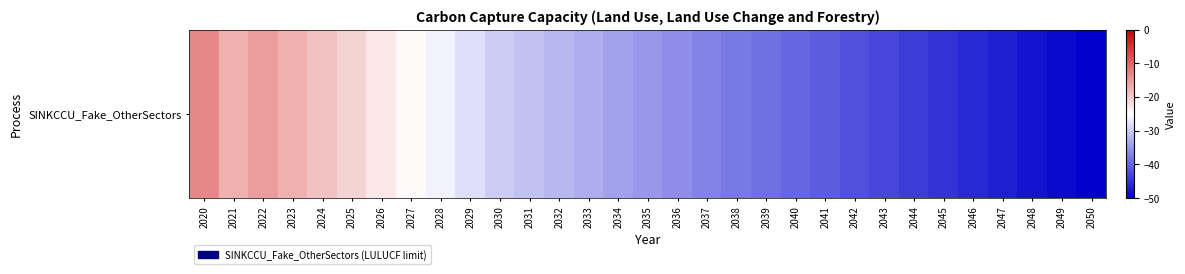

What is the sum of the values at 2028 and 2025?

-47.2